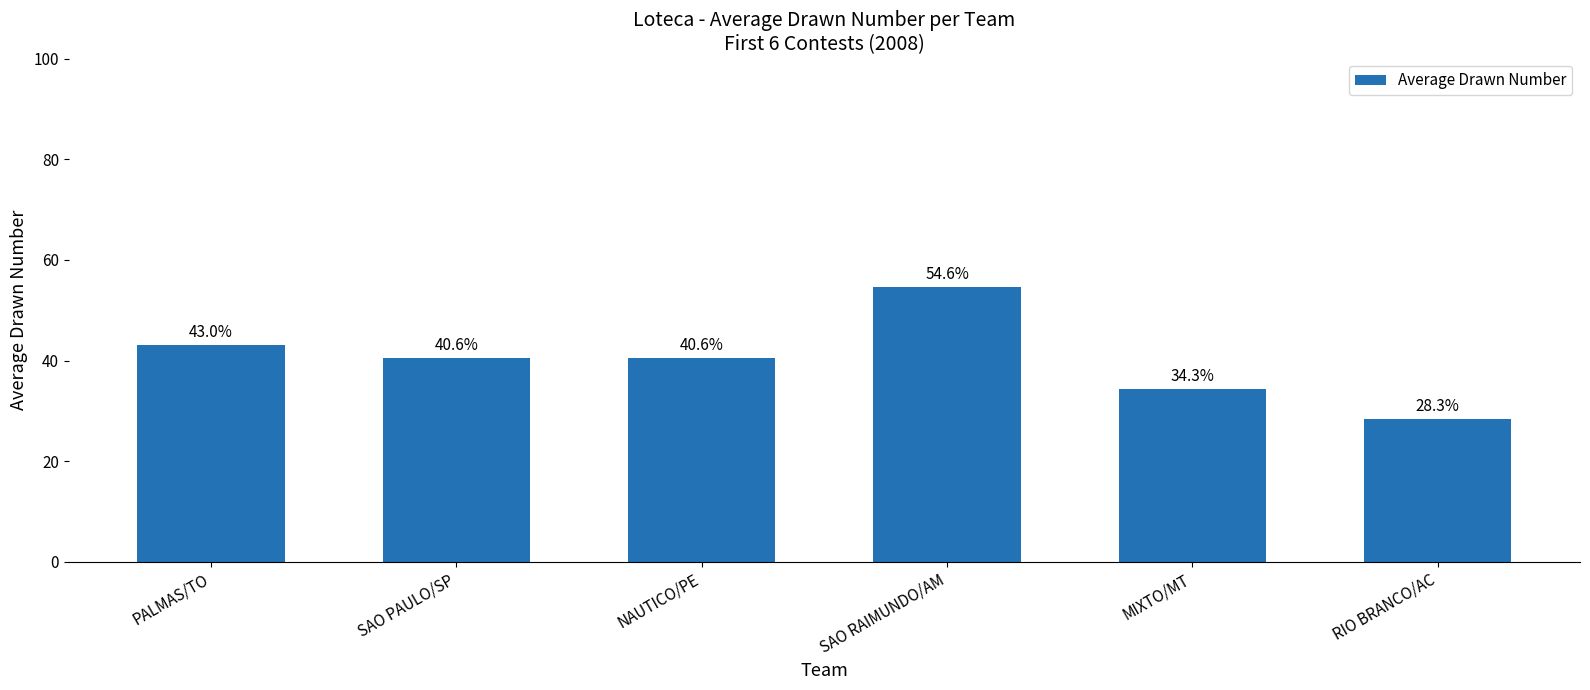

Reading left to right, list all the values displayed in this chart.

PALMAS/TO=43.0	SAO PAULO/SP=40.6	NAUTICO/PE=40.6	SAO RAIMUNDO/AM=54.6	MIXTO/MT=34.3	RIO BRANCO/AC=28.3